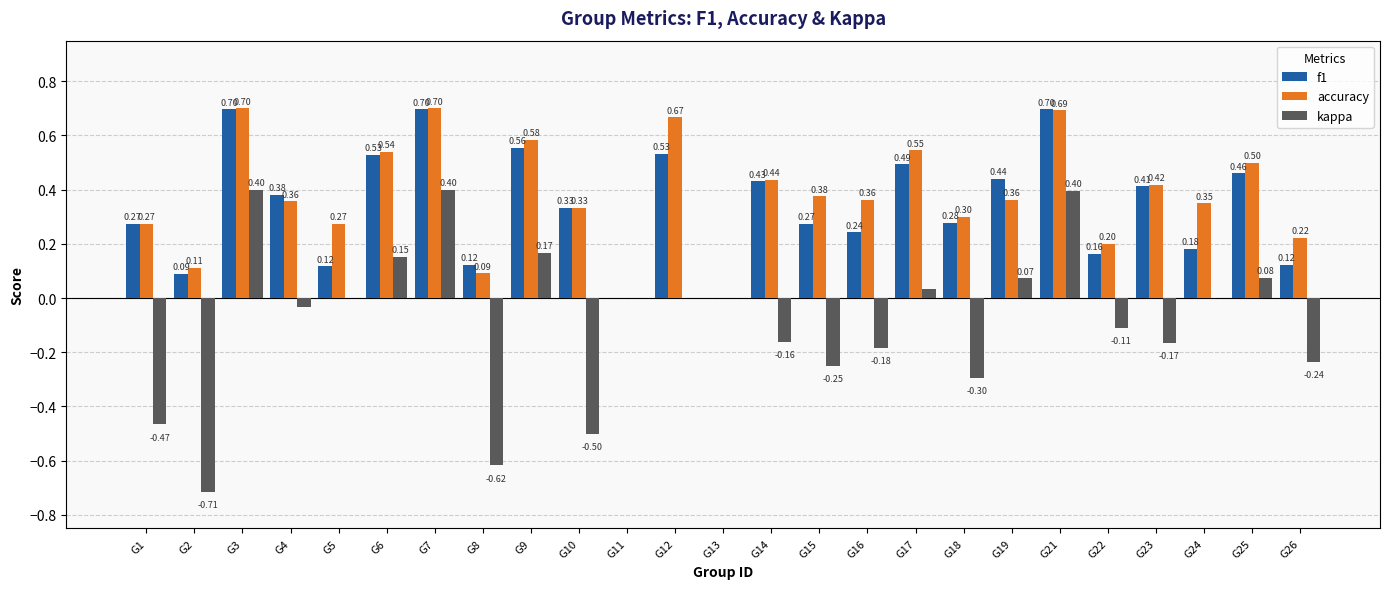

Is the value of f1 at G16 greater than the value of kappa at G7?

No